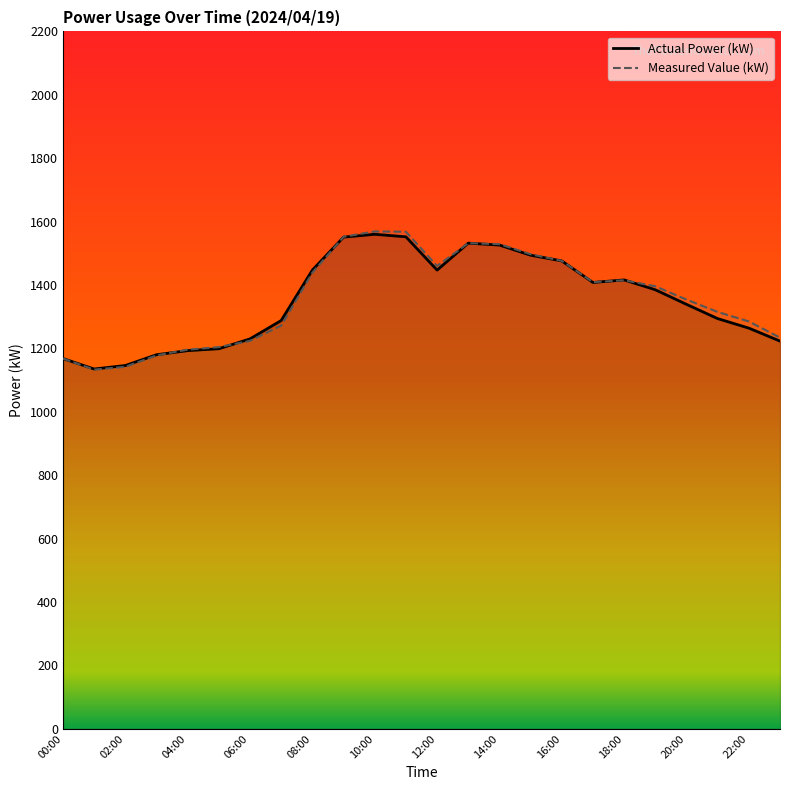

What is the lowest value of the Measured Value (kW) series?

1133